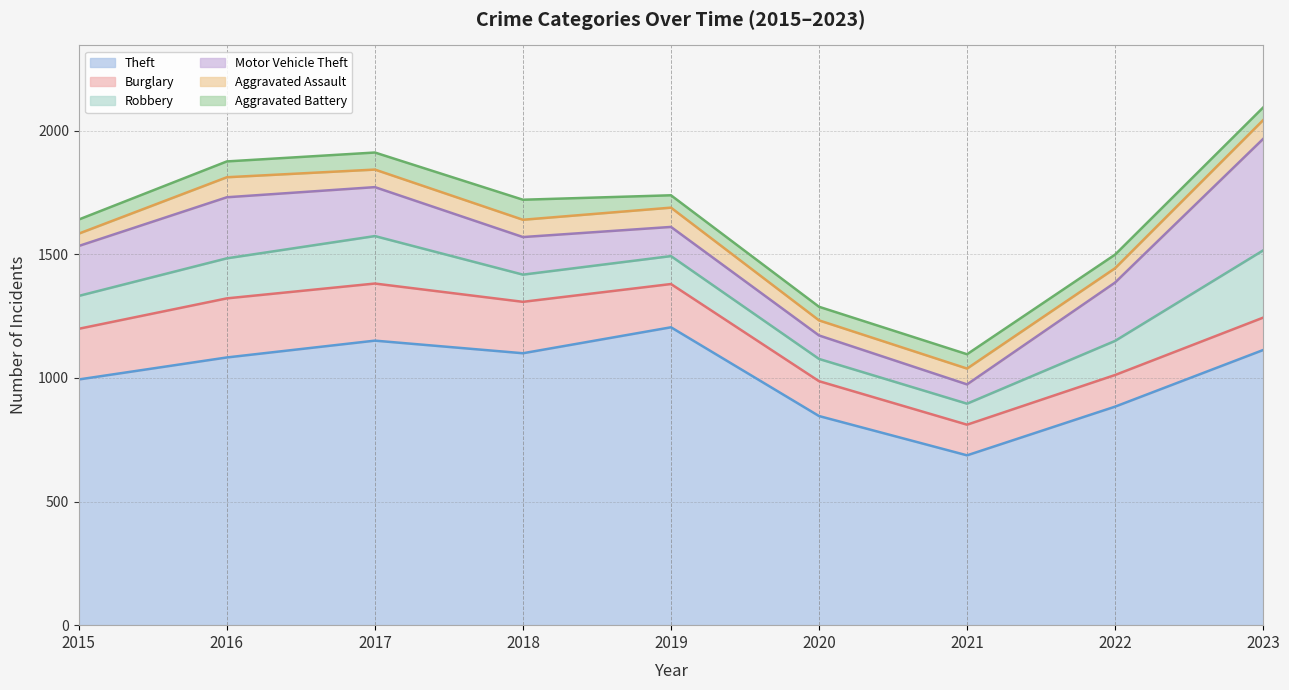

How many lines are shown in the chart?

6